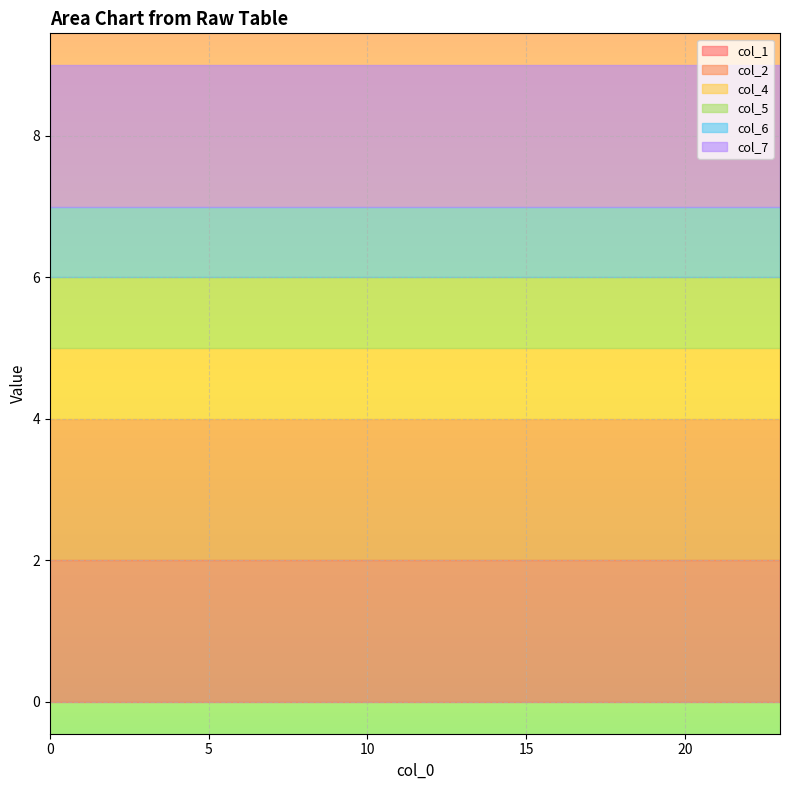

True or false: col_5 and col_6 cross at least once.

False